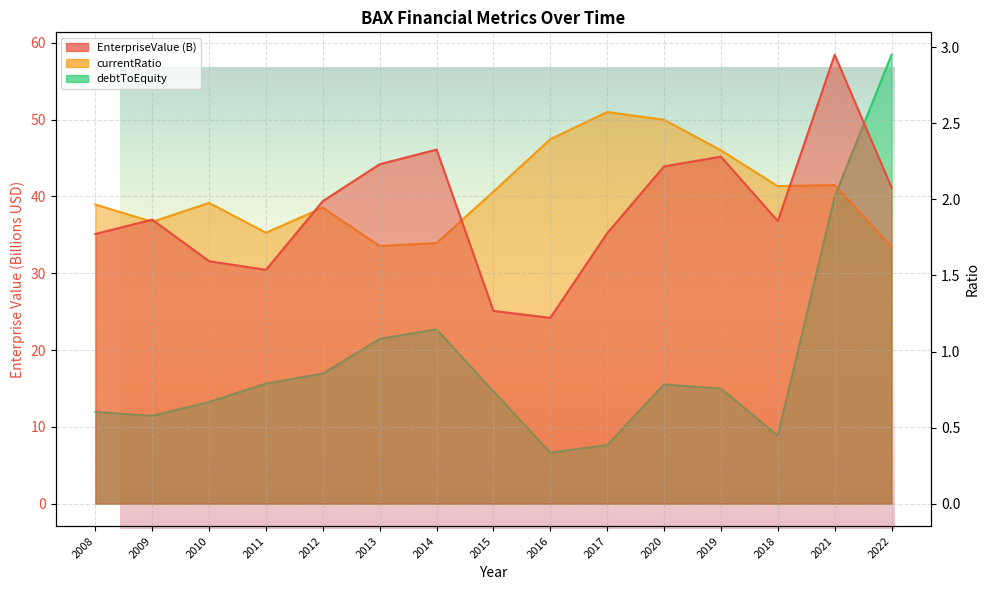

What is the value of the debtToEquity point at the 4th from the left?

0.8